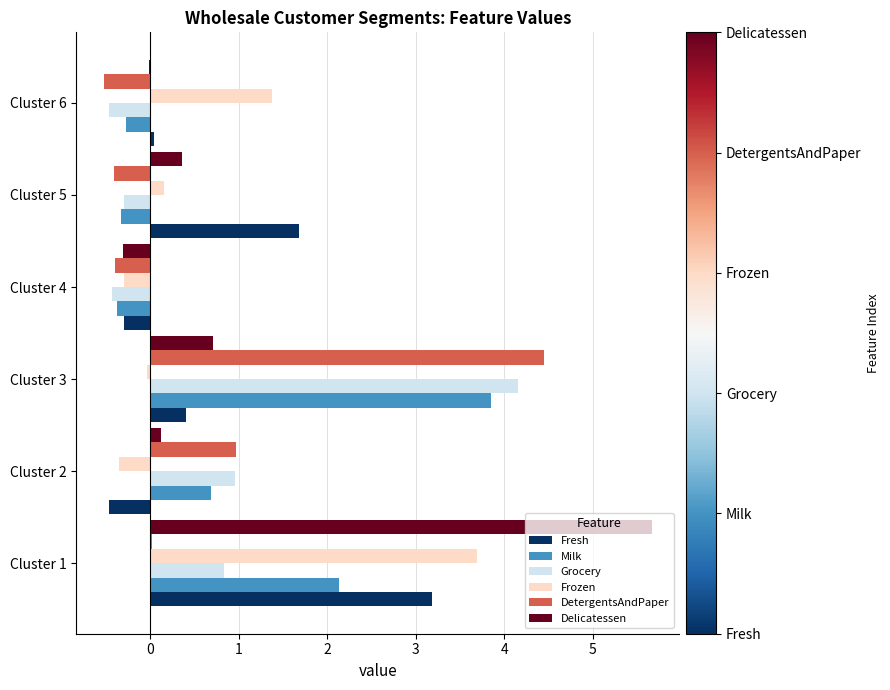

How many distinct data groups are displayed?

6